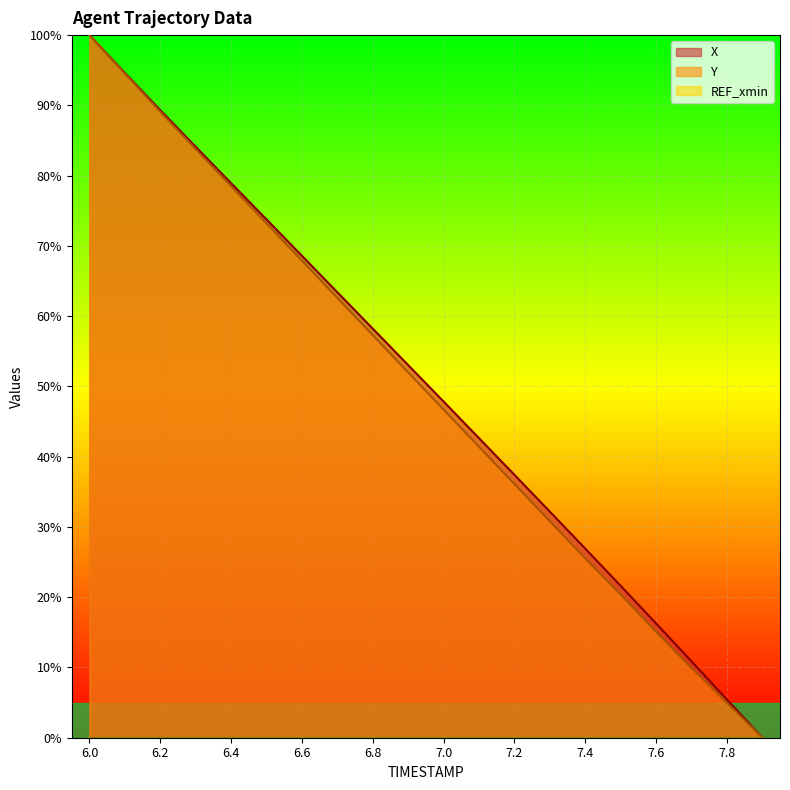

Reading left to right, transcribe all the data shown in this chart.

X: 6.0=100.0	6.1=94.6	6.2=89.3	6.3=84.1	6.4=78.9	6.5=73.8	6.6=68.6	6.7=63.4	6.8=58.2	6.9=53.0	7.0=47.8	7.1=42.6	7.2=37.4	7.3=32.2	7.4=26.9	7.5=21.6	7.6=16.3	7.7=10.9	7.8=5.4	7.9=0.0
Y: 6.0=100.0	6.1=94.5	6.2=89.1	6.3=83.8	6.4=78.5	6.5=73.2	6.6=67.9	6.7=62.6	6.8=57.3	6.9=52.0	7.0=46.7	7.1=41.4	7.2=36.1	7.3=30.8	7.4=25.5	7.5=20.4	7.6=15.1	7.7=10.0	7.8=5.0	7.9=0.0